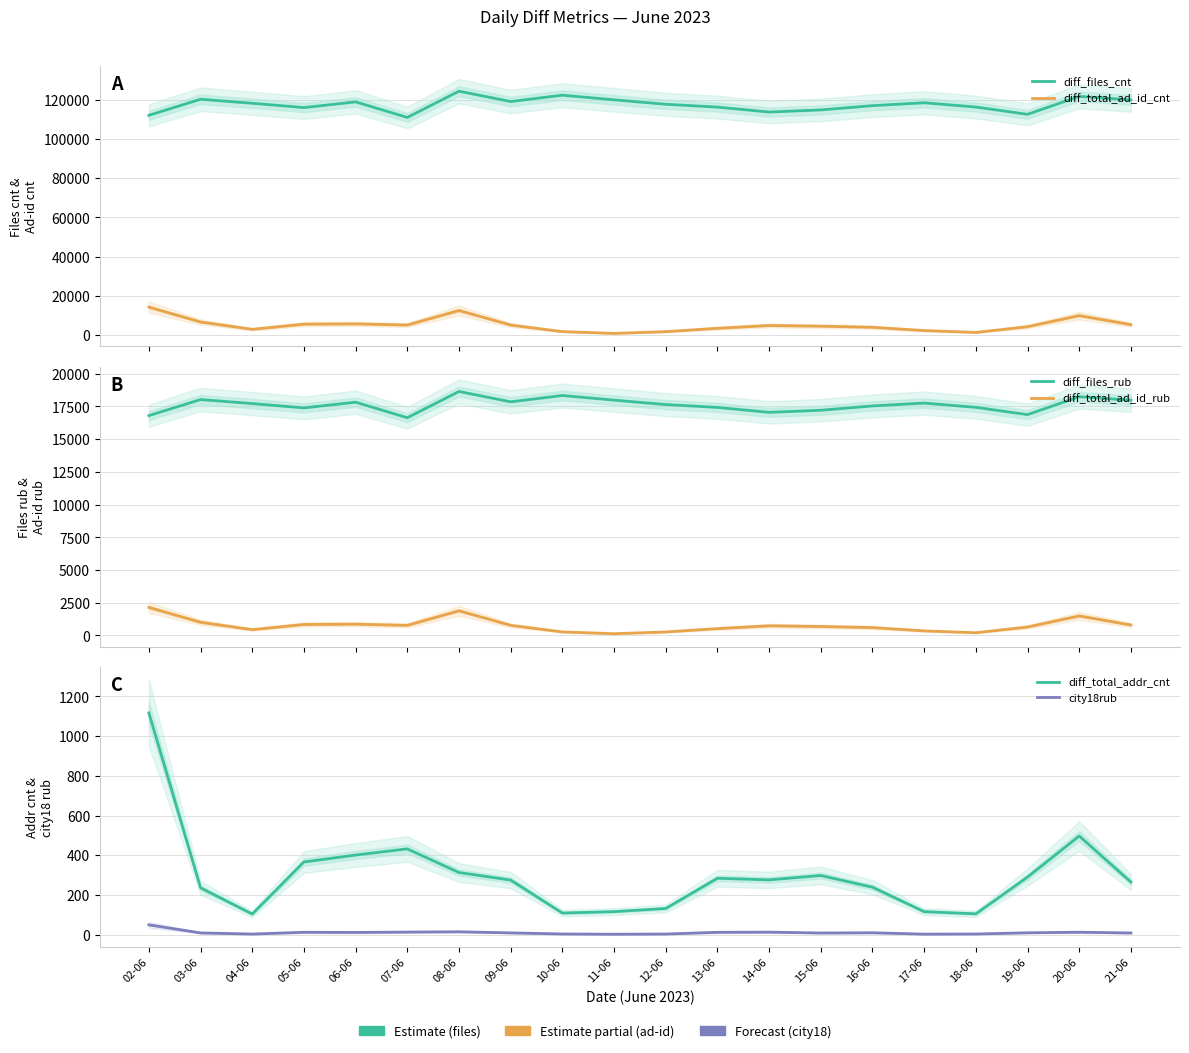

Reading left to right, transcribe all the data shown in this chart.

diff_files_cnt: 02-06=111970.0	03-06=120148.0	04-06=118106.0	05-06=115908.0	06-06=118812.0	07-06=110895.0	08-06=124257.0	09-06=118990.0	10-06=122213.0	11-06=119861.0	12-06=117597.0	13-06=116149.0	14-06=113638.0	15-06=114706.0	16-06=116894.0	17-06=118354.0	18-06=116183.0	19-06=112472.0	20-06=121601.0	21-06=119819.0
diff_total_ad_id_cnt: 02-06=14303.0	03-06=6730.0	04-06=2989.0	05-06=5619.0	06-06=5758.0	07-06=5168.0	08-06=12593.0	09-06=5172.0	10-06=1819.0	11-06=920.0	12-06=1799.0	13-06=3513.0	14-06=4937.0	15-06=4590.0	16-06=4027.0	17-06=2362.0	18-06=1403.0	19-06=4334.0	20-06=9976.0	21-06=5362.0
diff_files_rub: 02-06=16795.5	03-06=18022.2	04-06=17715.9	05-06=17386.2	06-06=17821.8	07-06=16634.2	08-06=18638.5	09-06=17848.5	10-06=18332.0	11-06=17979.2	12-06=17639.5	13-06=17422.3	14-06=17045.7	15-06=17205.9	16-06=17534.1	17-06=17753.1	18-06=17427.5	19-06=16870.8	20-06=18240.2	21-06=17972.8
diff_total_ad_id_rub: 02-06=2145.4	03-06=1009.5	04-06=448.4	05-06=842.9	06-06=863.7	07-06=775.2	08-06=1889.0	09-06=775.8	10-06=272.9	11-06=138.0	12-06=269.9	13-06=527.0	14-06=740.5	15-06=688.5	16-06=604.0	17-06=354.3	18-06=210.4	19-06=650.1	20-06=1496.4	21-06=804.3
diff_total_addr_cnt: 02-06=1117.0	03-06=236.0	04-06=104.0	05-06=366.0	06-06=401.0	07-06=432.0	08-06=313.0	09-06=275.0	10-06=109.0	11-06=116.0	12-06=132.0	13-06=284.0	14-06=276.0	15-06=298.0	16-06=239.0	17-06=116.0	18-06=105.0	19-06=290.0	20-06=497.0	21-06=265.0
city18rub: 02-06=49.5	03-06=8.8	04-06=3.1	05-06=12.0	06-06=11.2	07-06=13.1	08-06=14.6	09-06=9.0	10-06=3.6	11-06=2.2	12-06=3.3	13-06=11.8	14-06=12.8	15-06=8.4	16-06=9.6	17-06=2.7	18-06=3.5	19-06=9.4	20-06=12.3	21-06=8.6